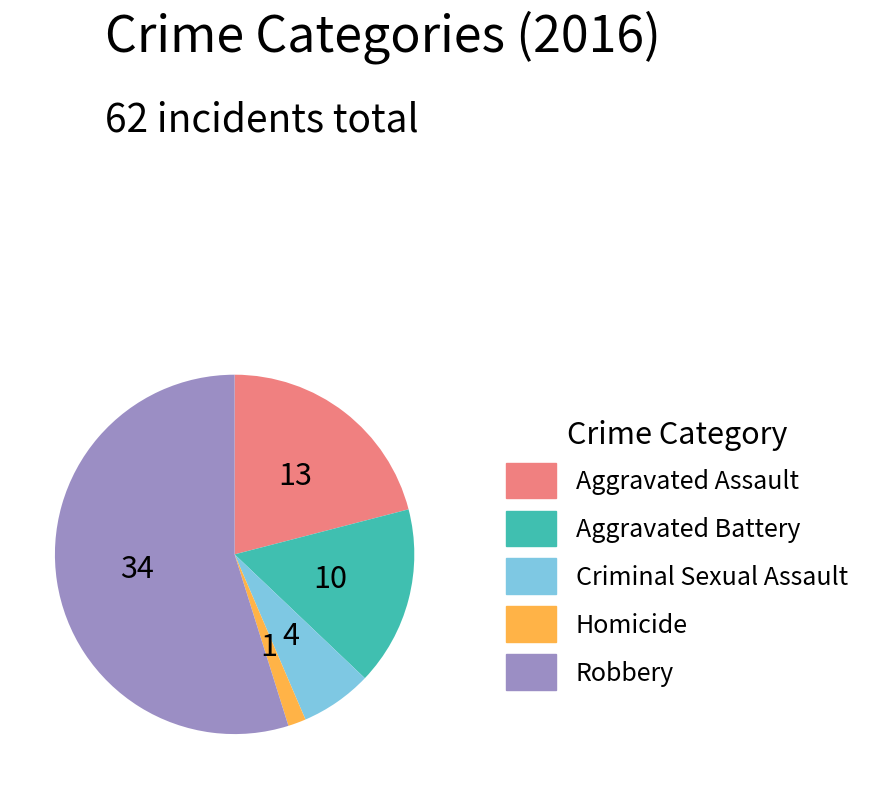

How many segments does this pie chart have?

5